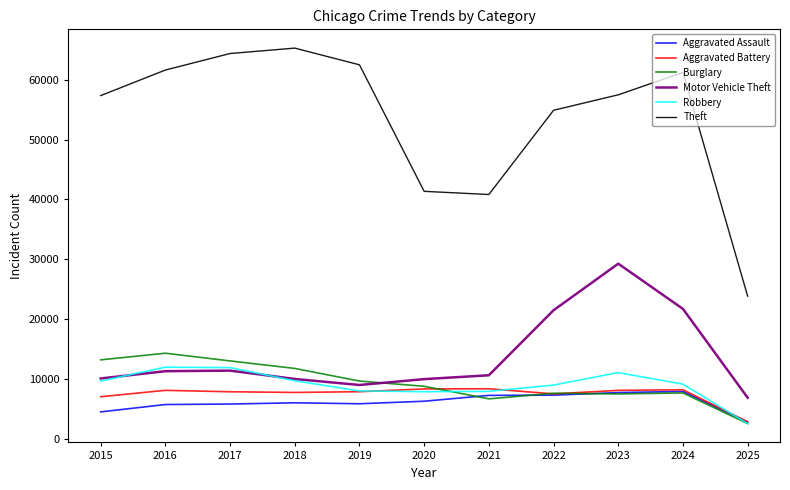

At which label is Aggravated Battery closest to 5584?

2015